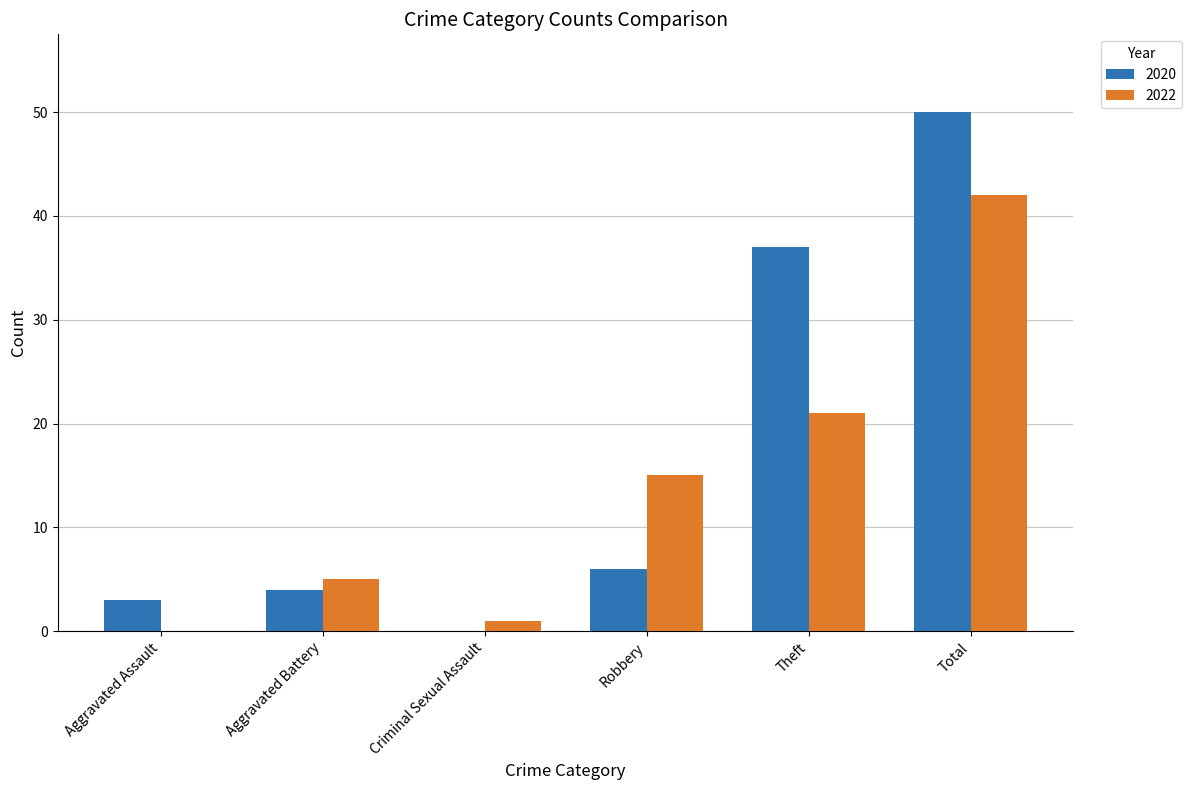

What is the sum of all 2022 values?

84